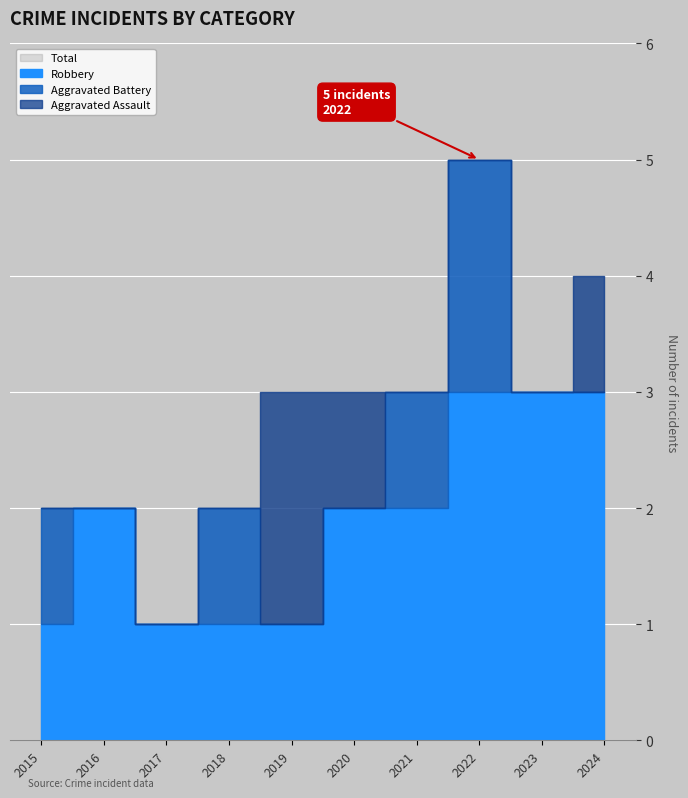

Which series has the largest total across all categories?

Total